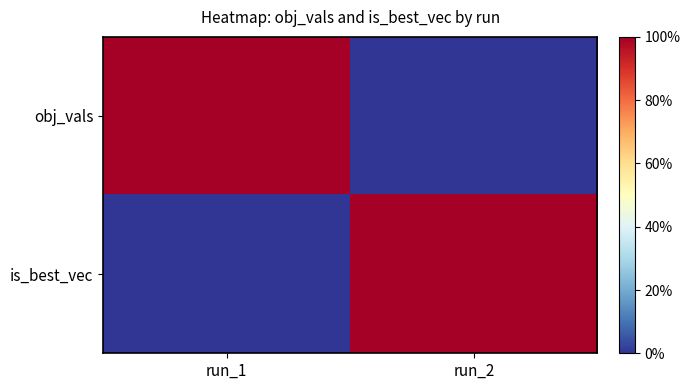

What is the spread (max minus min) of values at run_1?

1